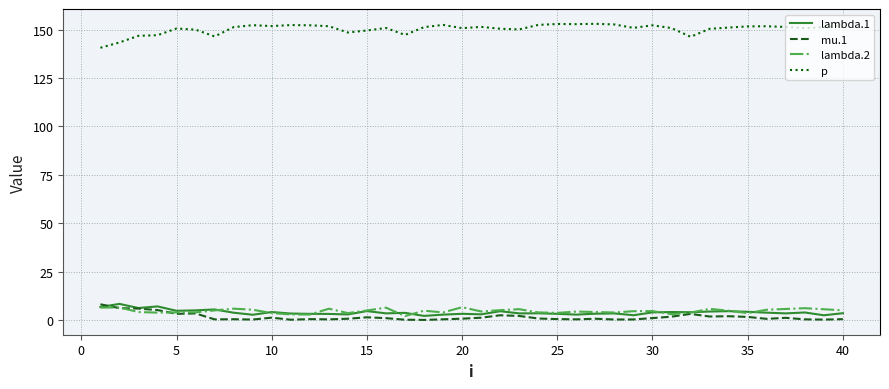

True or false: lambda.1 has more than 0 interior local peaks.

True